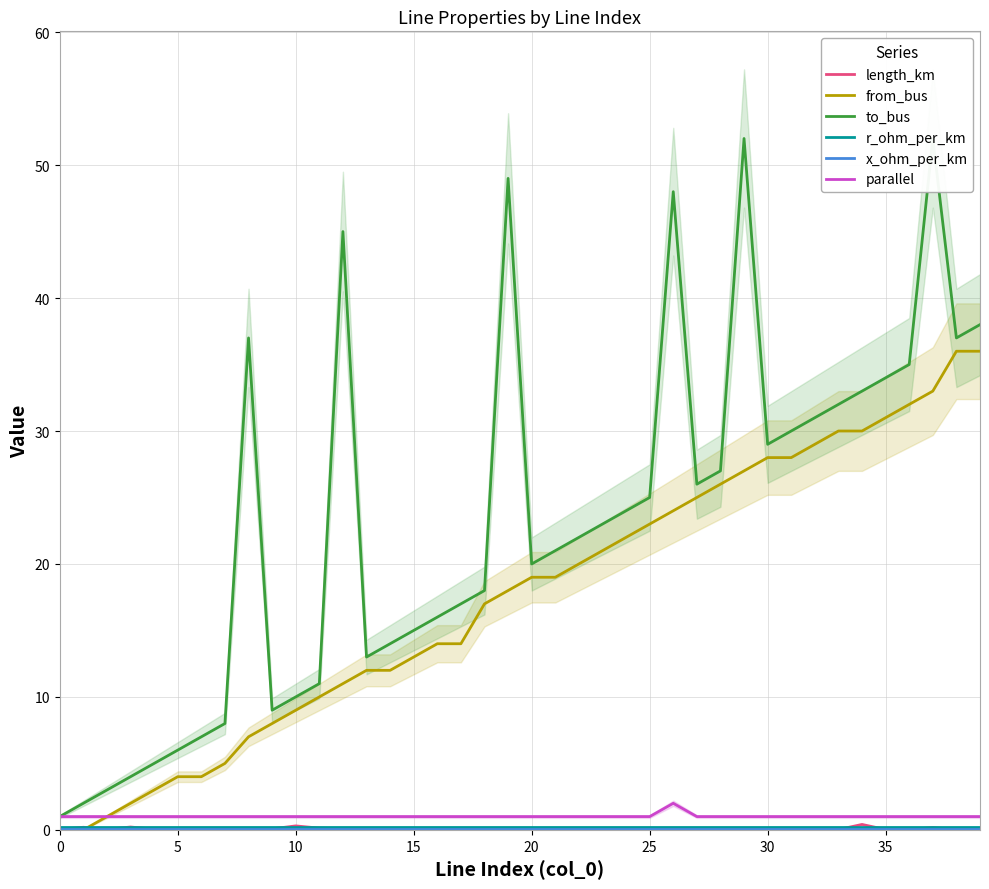

True or false: length_km and to_bus cross at least once.

False